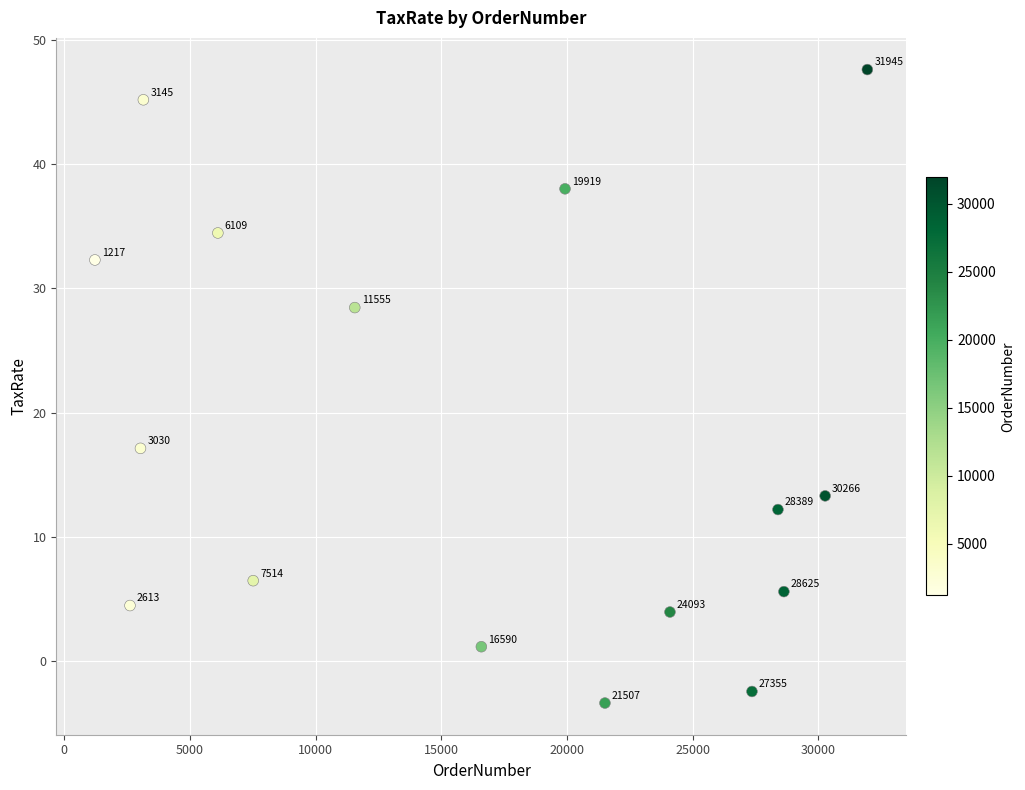

What Y value in the scatter plot is closest to 22?

17.1